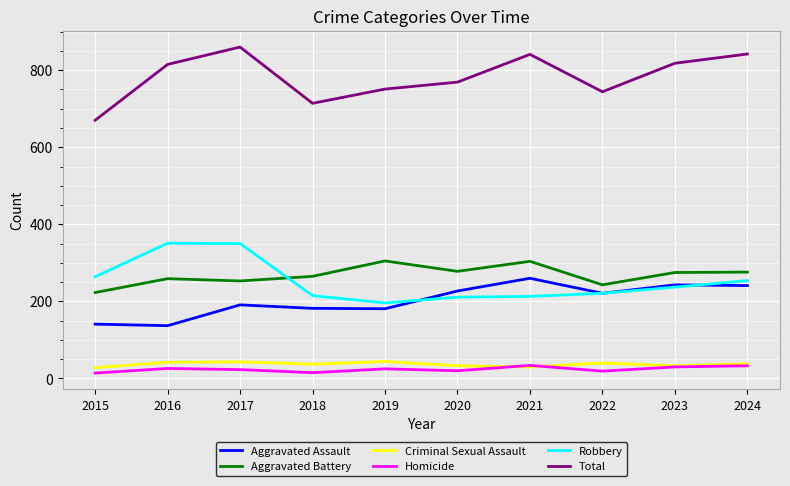

What is the difference between the highest and lowest values at 2021?

811